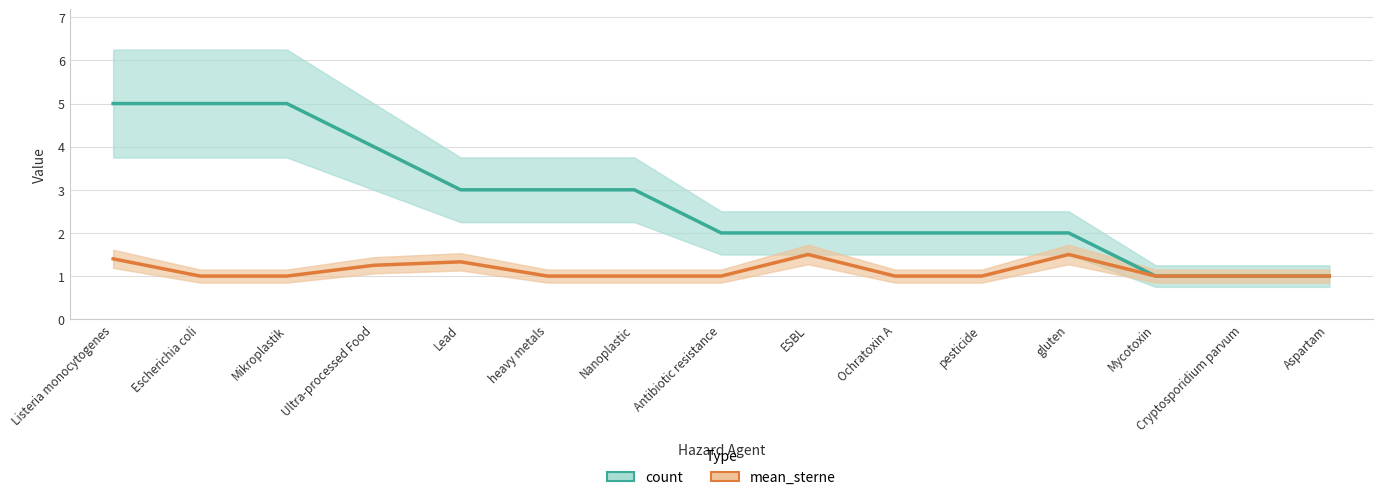

List the labels in order of mean_sterne value, largest first.

ESBL, gluten, Listeria monocytogenes, Lead, Ultra-processed Food, Escherichia coli, Mikroplastik, heavy metals, Nanoplastic, Antibiotic resistance, Ochratoxin A, pesticide, Mycotoxin, Cryptosporidium parvum, Aspartam